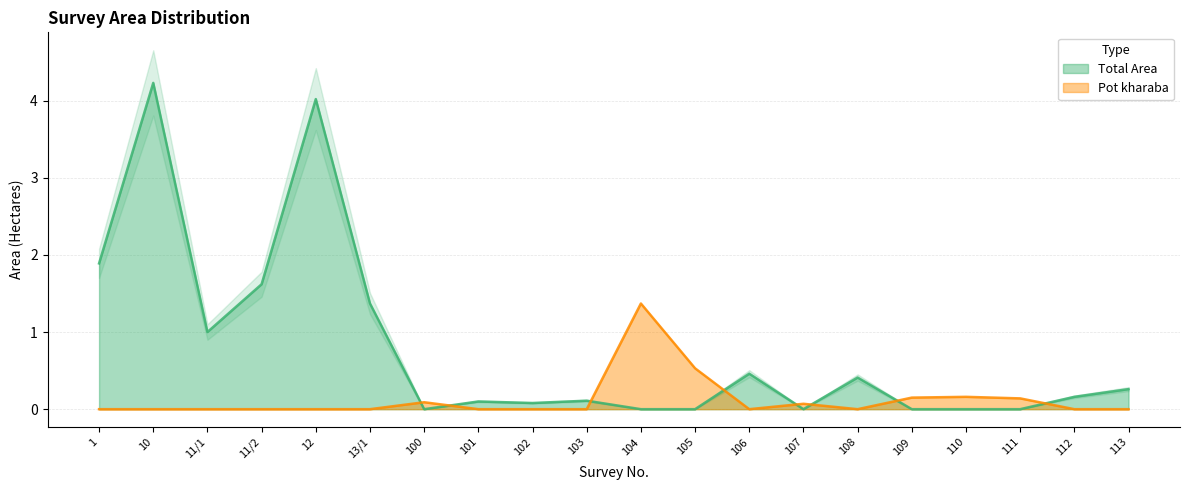

Which series changed the most between 13/1 and 107?

Total Area